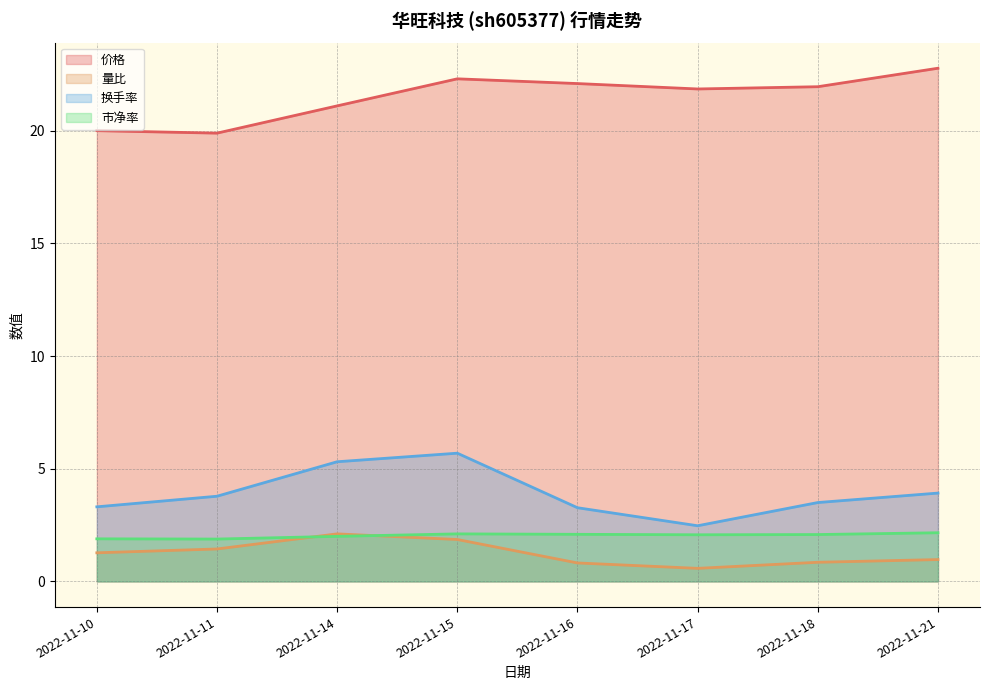

What is the difference between the highest and lowest values at 2022-11-10?

18.7